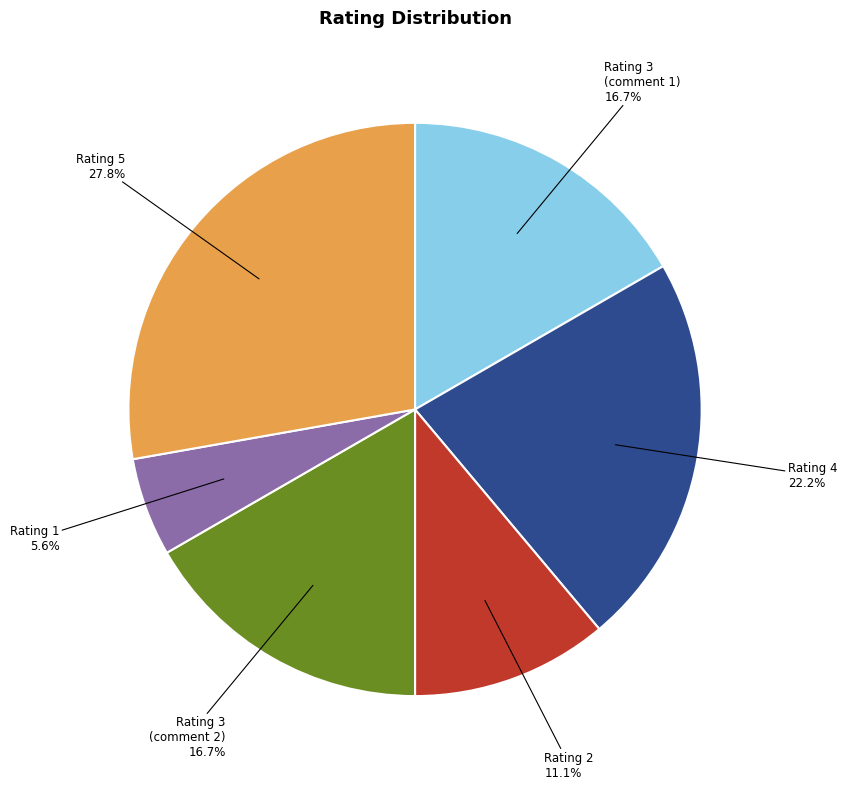

Is there any slice that represents more than half of the pie?

No